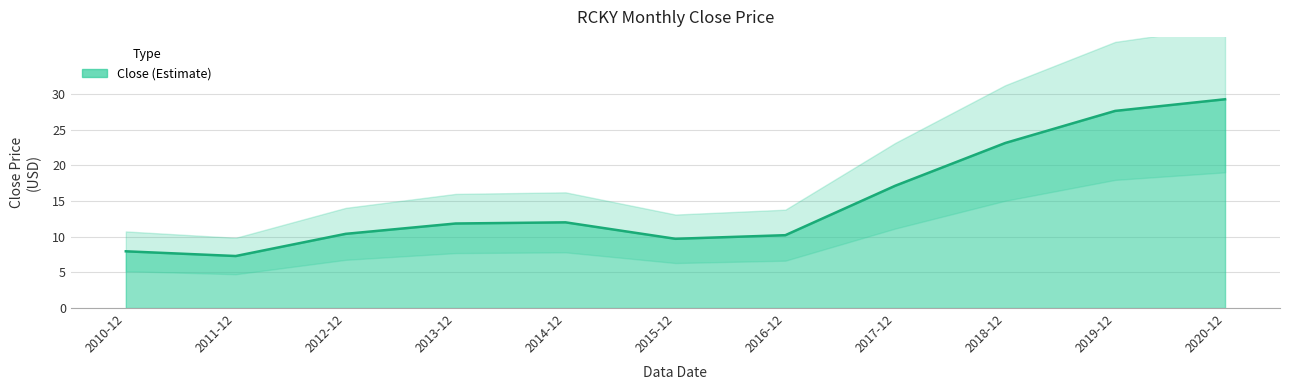

What is the maximum value shown in the chart?

29.3